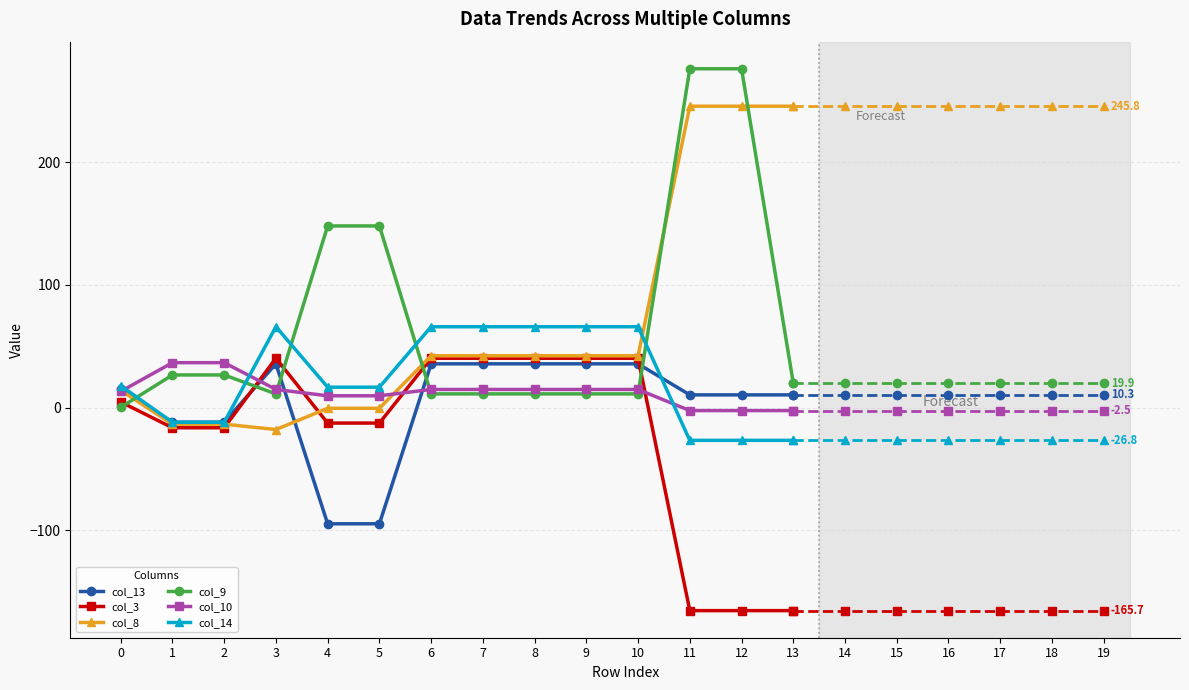

Which series has the largest total across all categories?

col_9